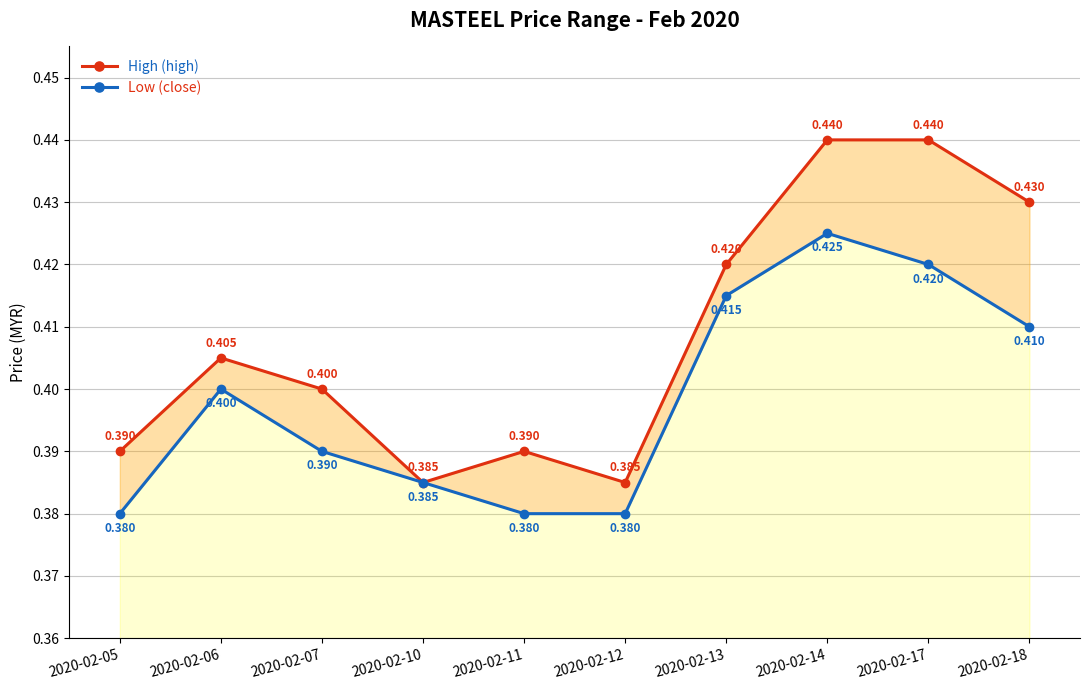

True or false: Low (close) and High (high) intersect in this chart.

False